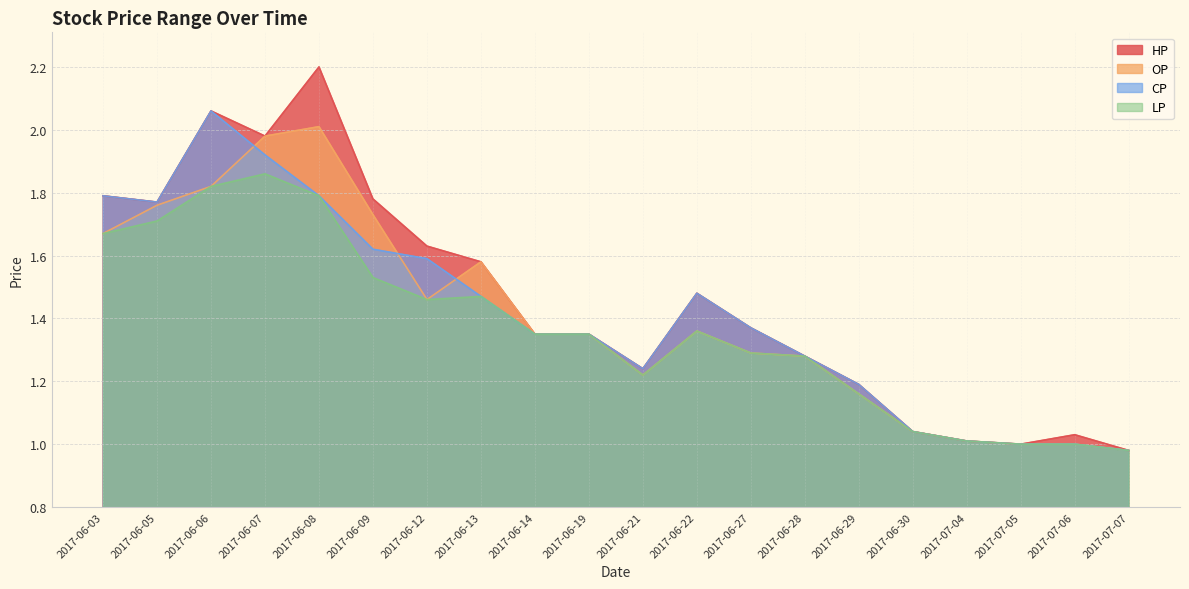

True or false: OP and HP intersect in this chart.

False